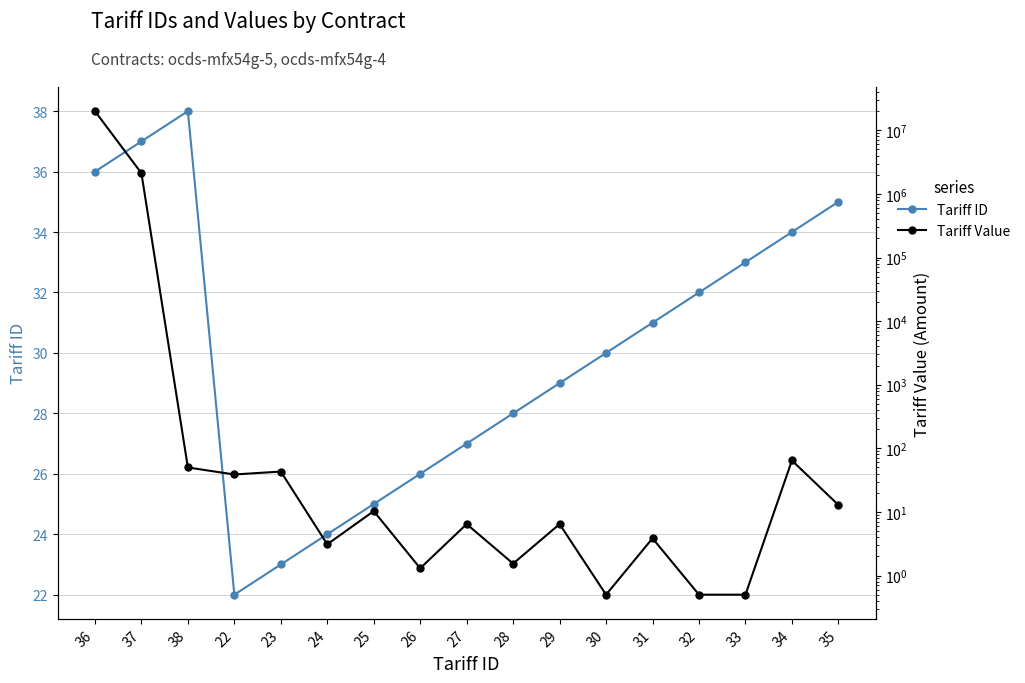

What are all the series names shown in the legend?

Tariff ID, Tariff Value